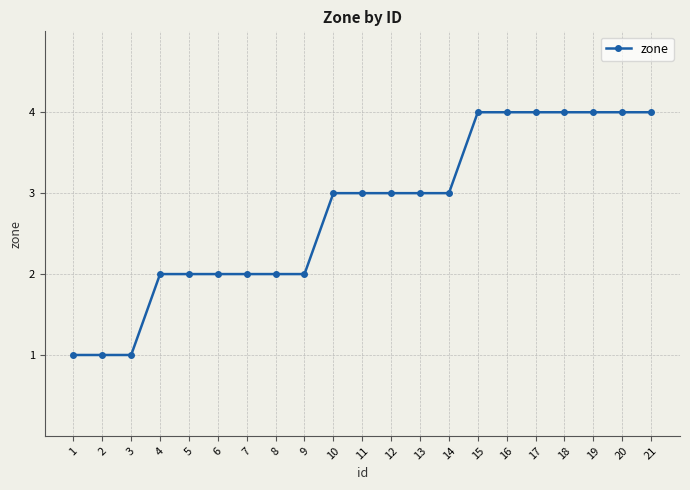

How many values are below 3?

9